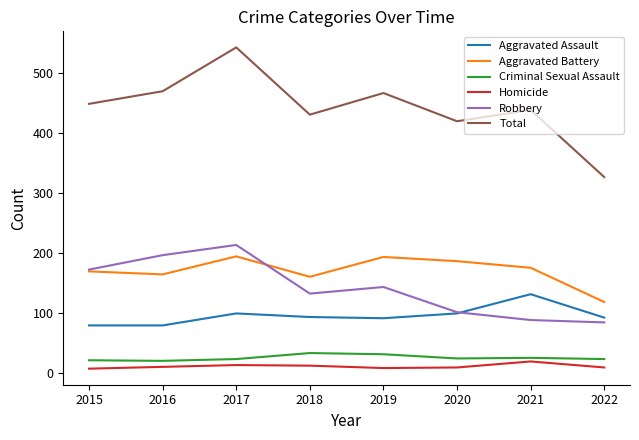

Which category has the highest value in the Aggravated Assault series?

2021